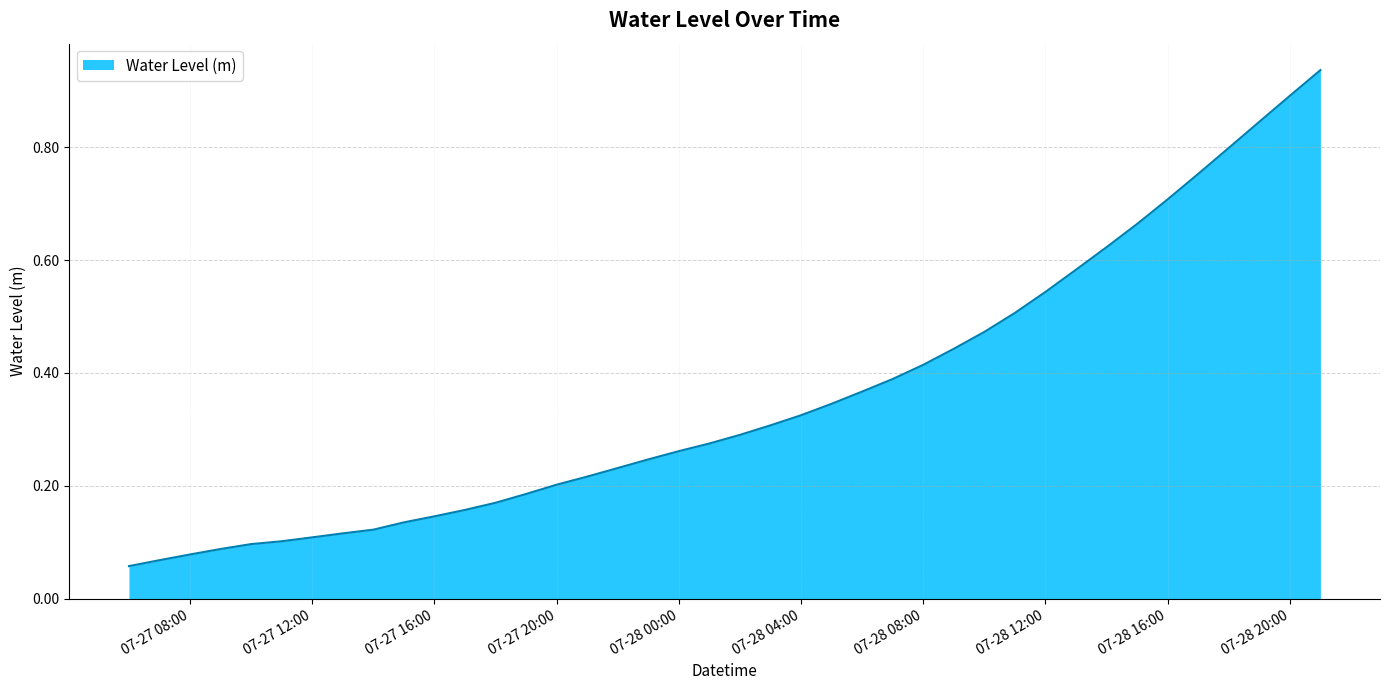

How many lines are shown in the chart?

1